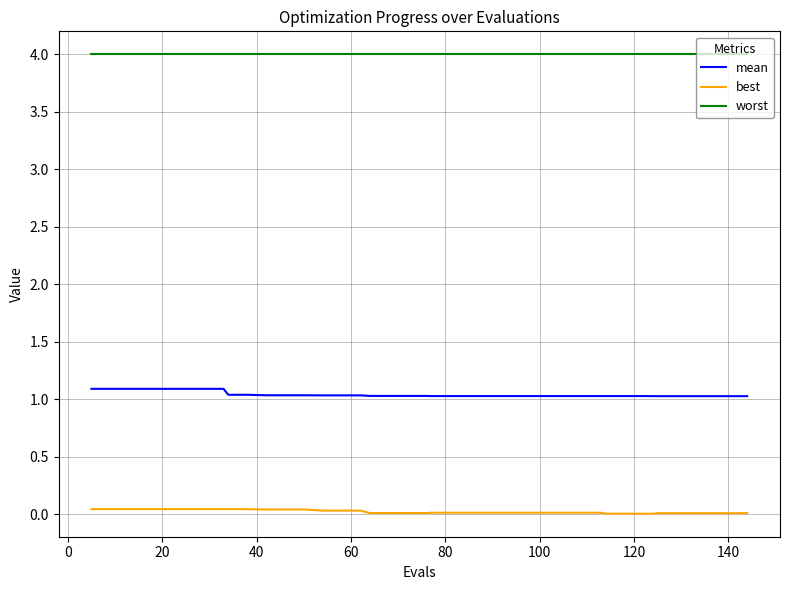

True or false: mean and worst cross at least once.

False